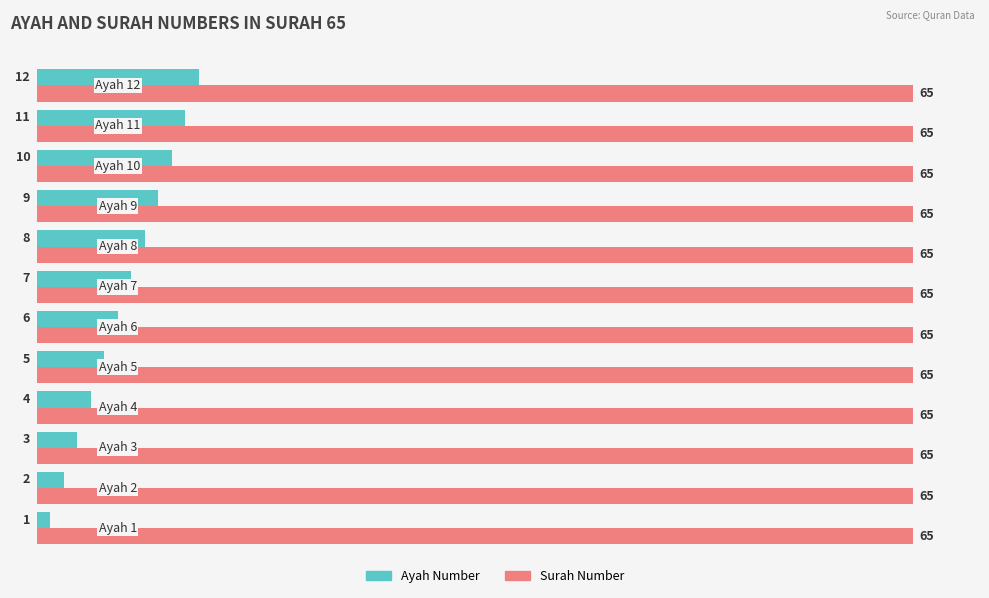

At how many categories does at least one series exceed 20?

12